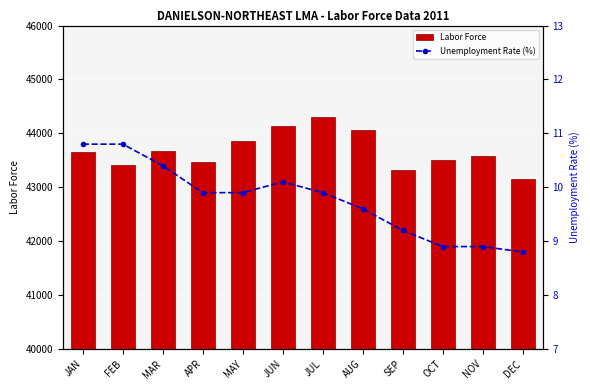

Does the chart contain any negative values?

No